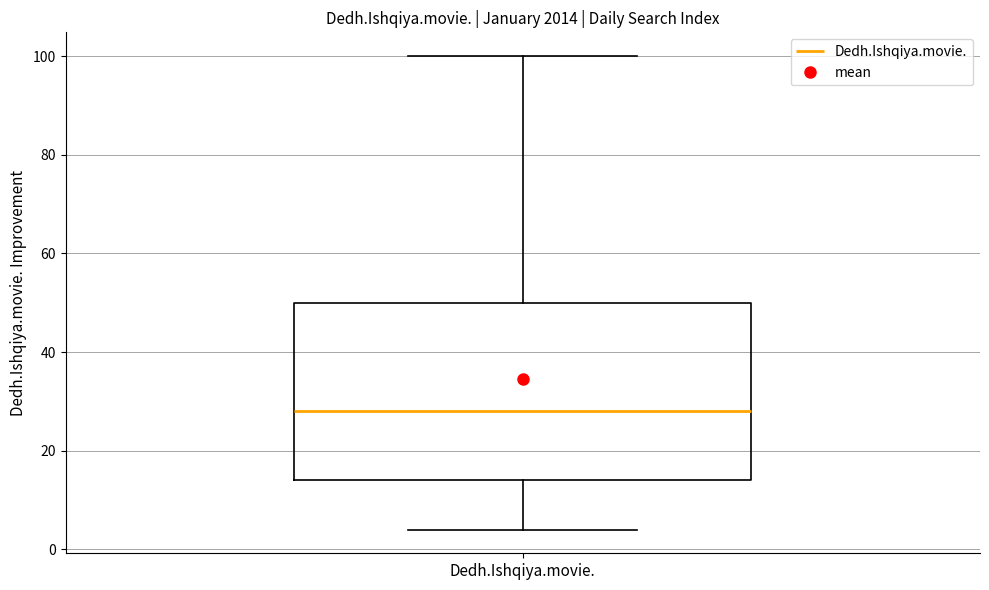

Transcribe this box plot: give where the median line is, the range the box spans, and where the two whiskers end, as read against the y-axis. The values are not printed on the chart, so give them approximately, as read against the axis.

median 28, box 14 to 50, whiskers 4 to 100